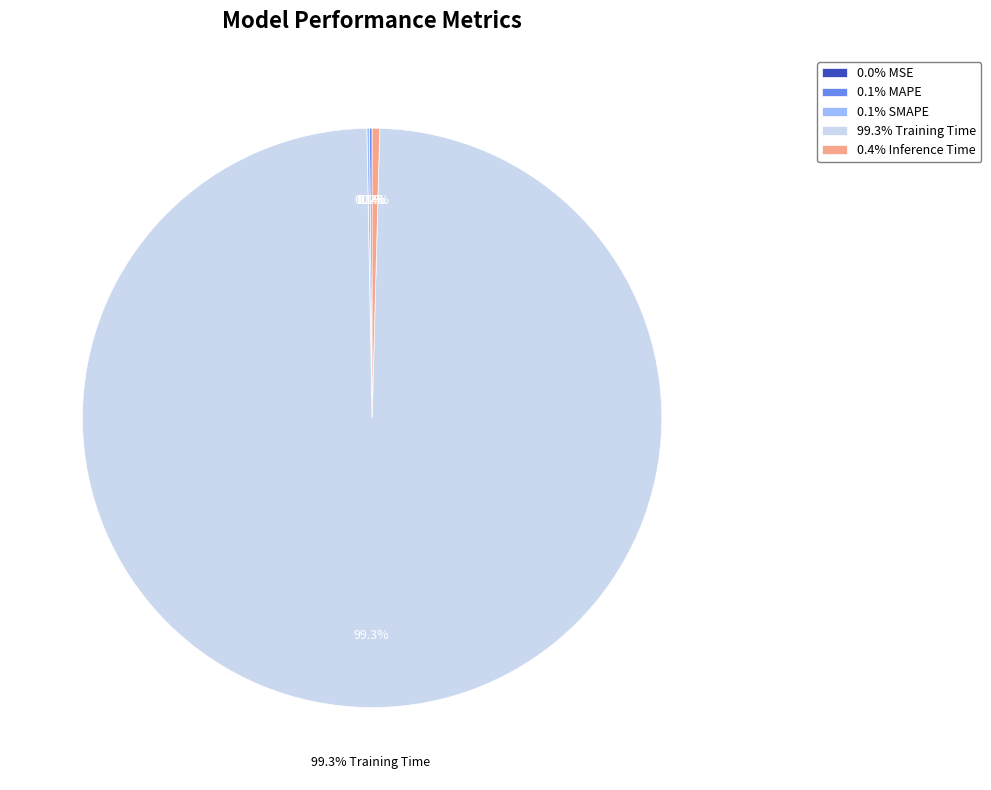

Is there any slice that represents more than half of the pie?

Yes